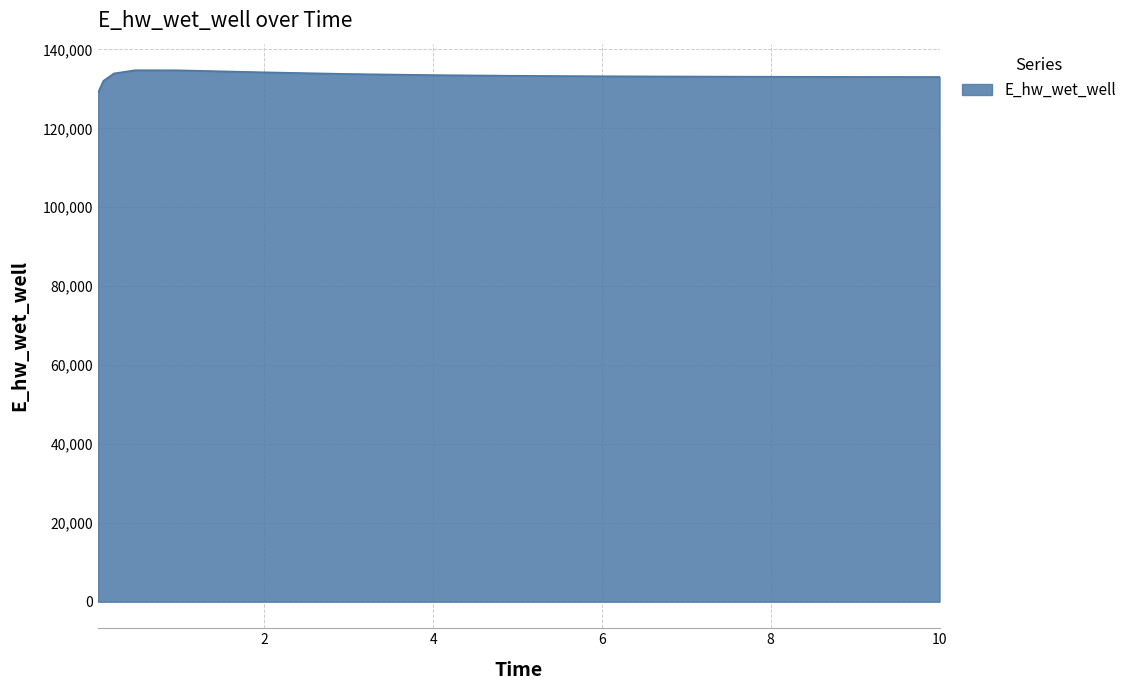

What is the minimum value shown in the chart?

129107.9